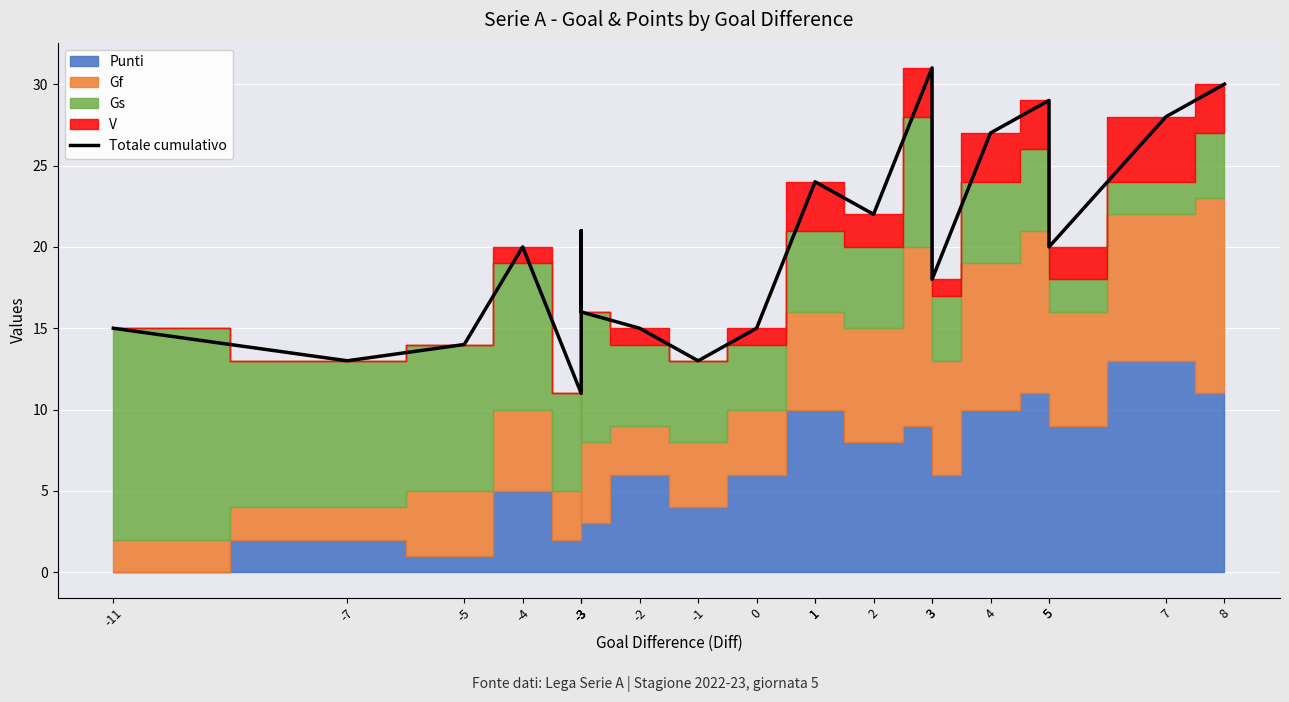

The value at 1 is 13. True or false?

False